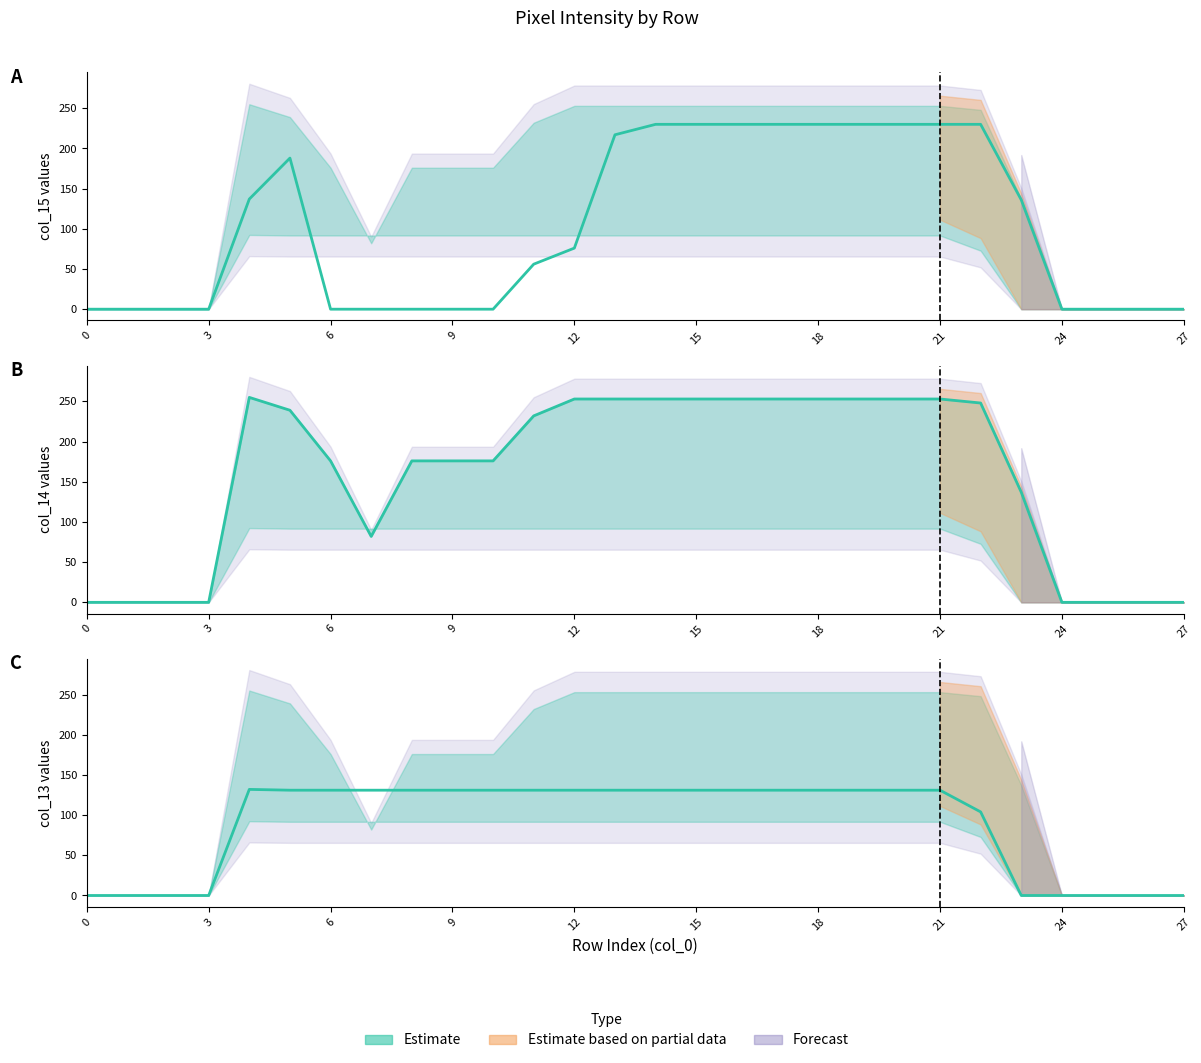

Where do col_15 and col_13 first cross each other?

5 and 6